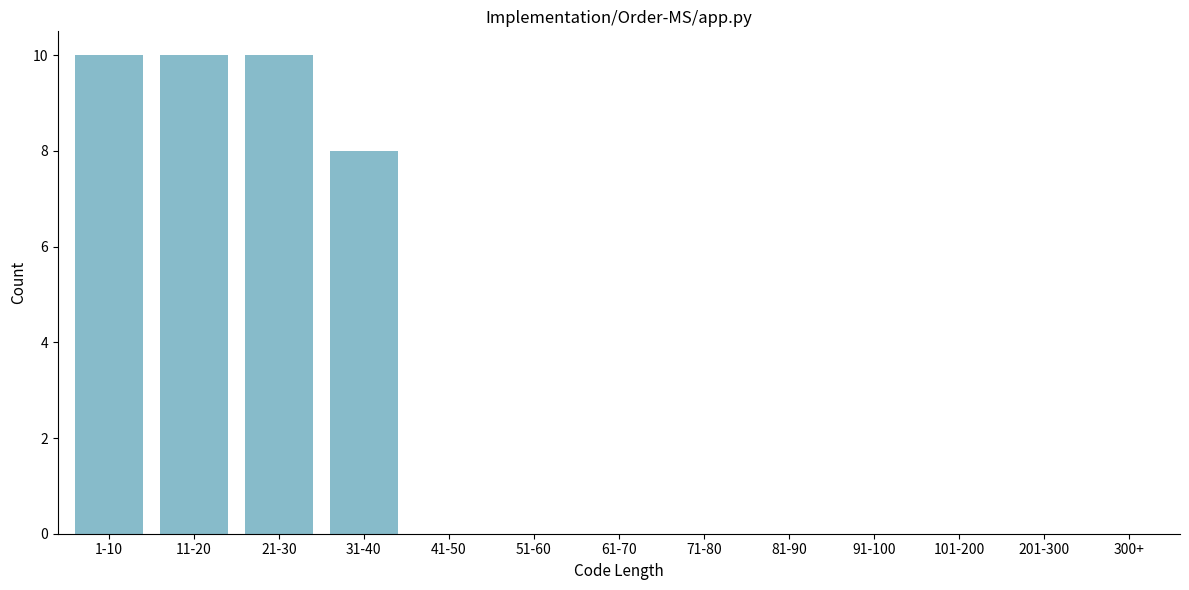

Reading right to left, list all the values displayed in this chart.

300+=0	201-300=0	101-200=0	91-100=0	81-90=0	71-80=0	61-70=0	51-60=0	41-50=0	31-40=8	21-30=10	11-20=10	1-10=10